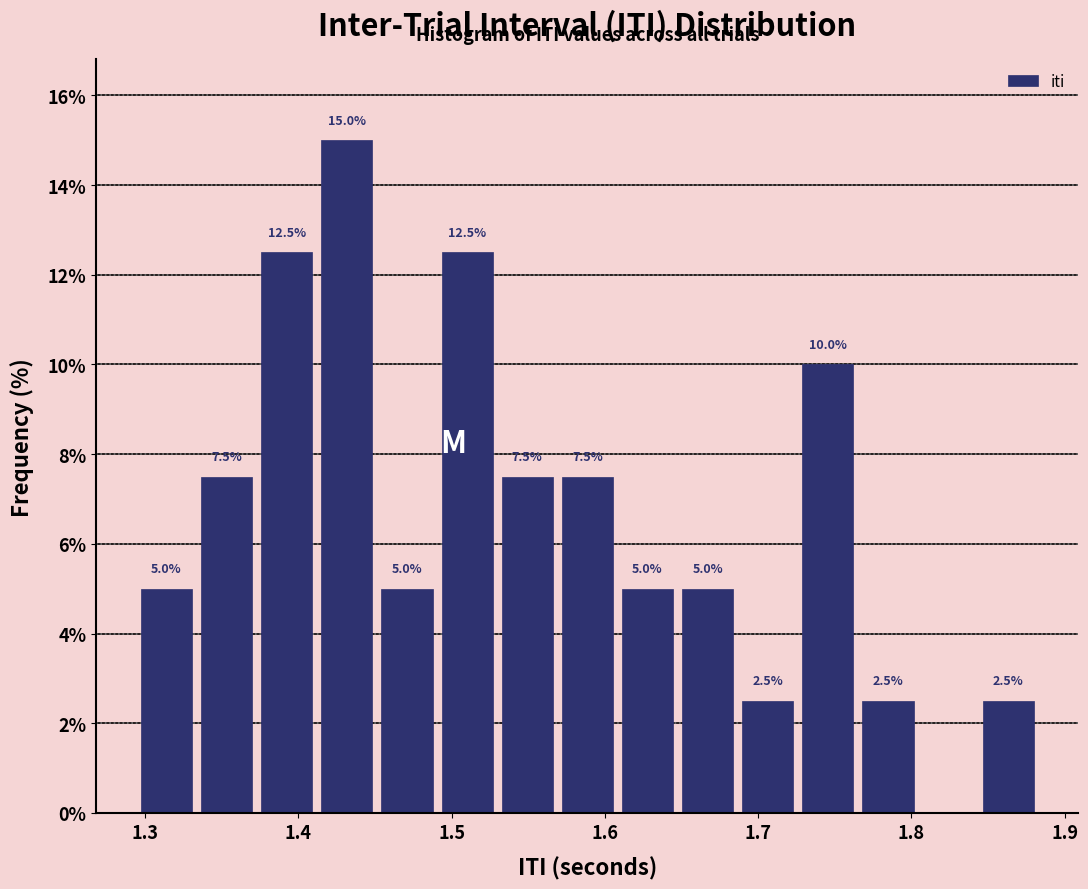

Read against the x-axis, roughly where is the centre of the tallest bar?

1.43